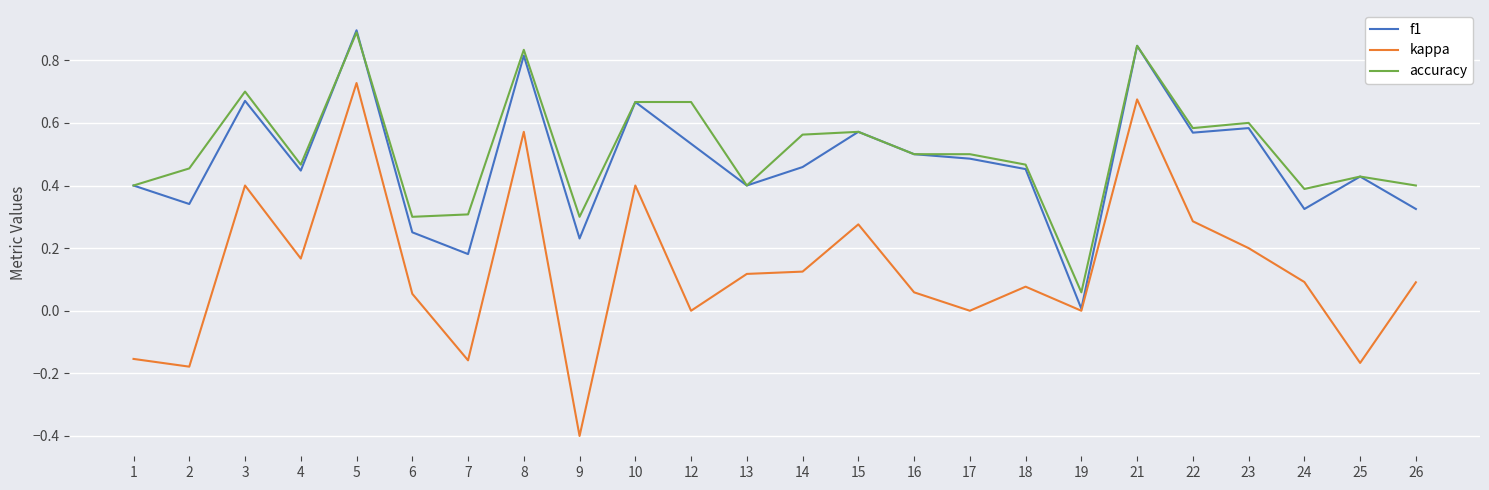

At 22, list the series in order from smallest to largest.

kappa, f1, accuracy